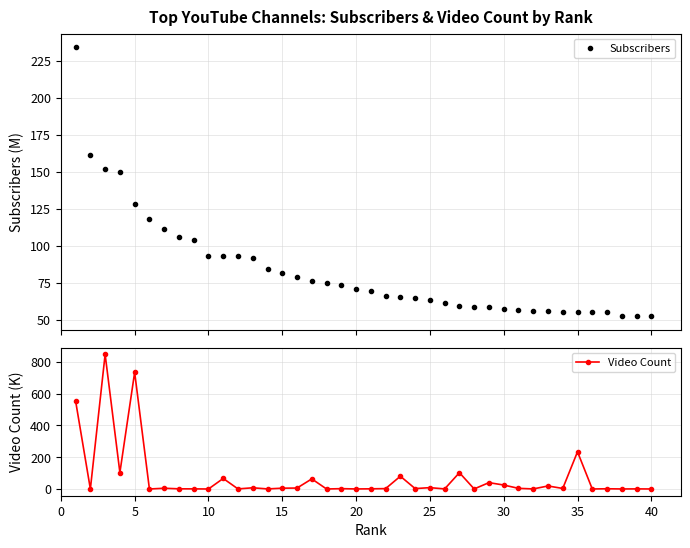

Reading left to right, transcribe all the data shown in this chart.

Subscribers: 234.0	161.0	152.0	150.0	128.0	118.0	111.0	106.0	104.0	93.3	92.8	92.7	91.6	83.9	81.2	78.5	76.4	75.1	73.1	70.8	69.6	66.3	65.4	64.6	63.5	61.1	59.3	58.6	58.5	57.3	56.3	56.1	55.7	55.4	55.3	55.0	55.0	52.8	52.3	52.2
Video Count: 553.2	0.0	846.0	103.2	733.0	0.0	4.7	1.1	0.8	0.0	66.2	0.5	7.5	0.5	5.1	5.9	63.4	0.0	2.1	0.2	1.1	2.4	80.2	2.6	8.5	0.5	102.4	0.4	39.9	24.9	4.1	0.4	19.0	3.4	233.7	0.1	1.4	0.3	0.6	0.1